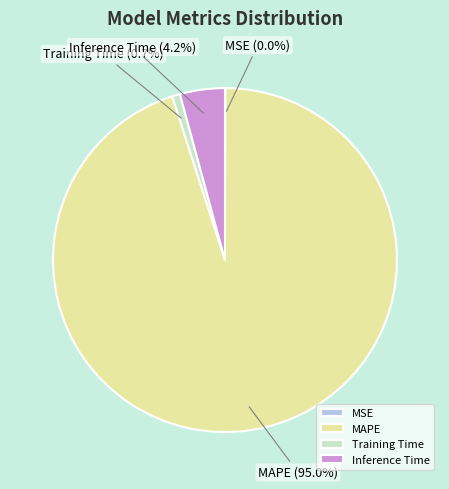

Is it true that MAPE is 95% of the pie?

True